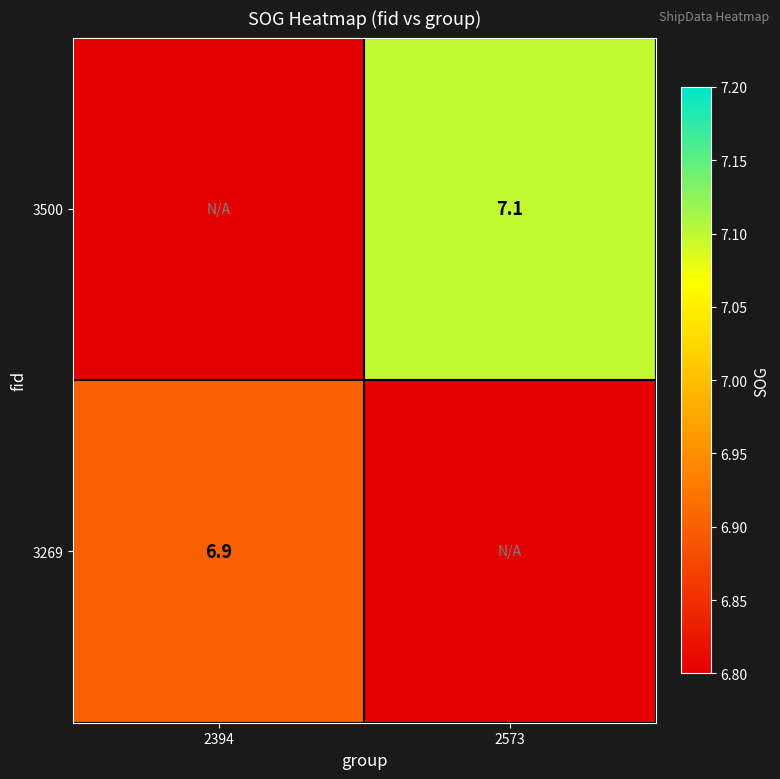

The 3269 series shows 4.4 at 2394. True or false?

False